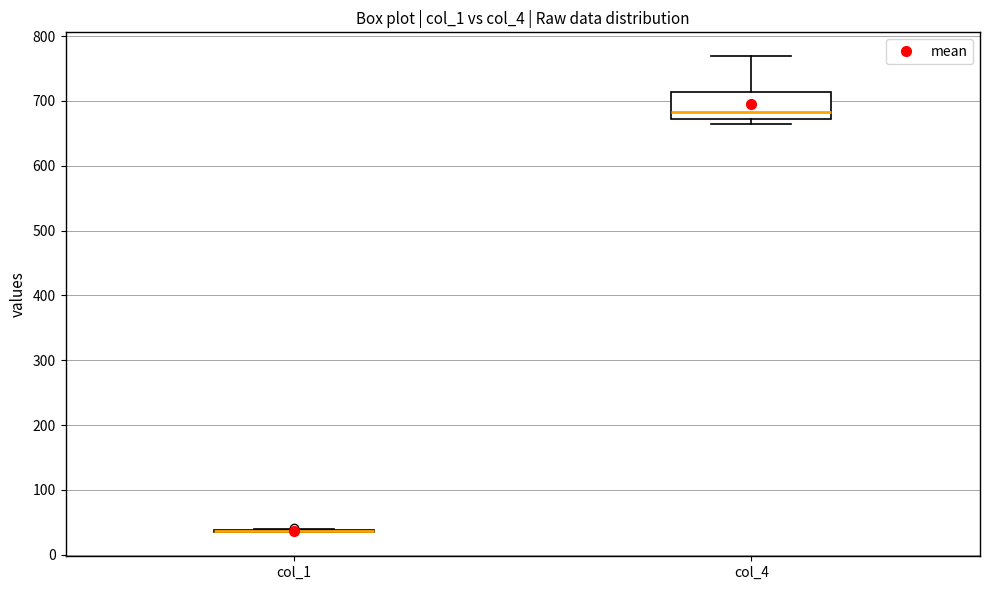

Comparing the boxes themselves (not the whiskers), which one is the tallest?

col_4